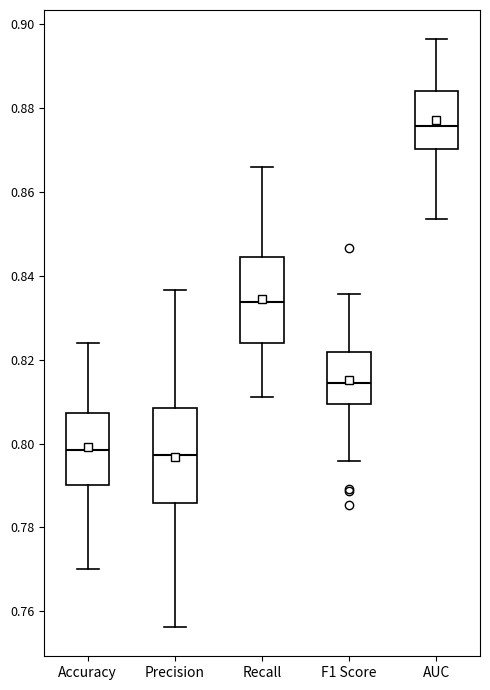

Reading left to right, read every box against the y-axis: the position of its median line, the range the box covers, and the ends of its whiskers. The values are not printed on the chart, so give them approximately, as read against the axis.

Accuracy: median 0.798, box 0.790 to 0.808, whiskers 0.770 to 0.824
Precision: median 0.798, box 0.786 to 0.808, whiskers 0.756 to 0.836
Recall: median 0.834, box 0.824 to 0.844, whiskers 0.812 to 0.866
F1 Score: median 0.814, box 0.810 to 0.822, whiskers 0.796 to 0.836
AUC: median 0.876, box 0.870 to 0.884, whiskers 0.854 to 0.896